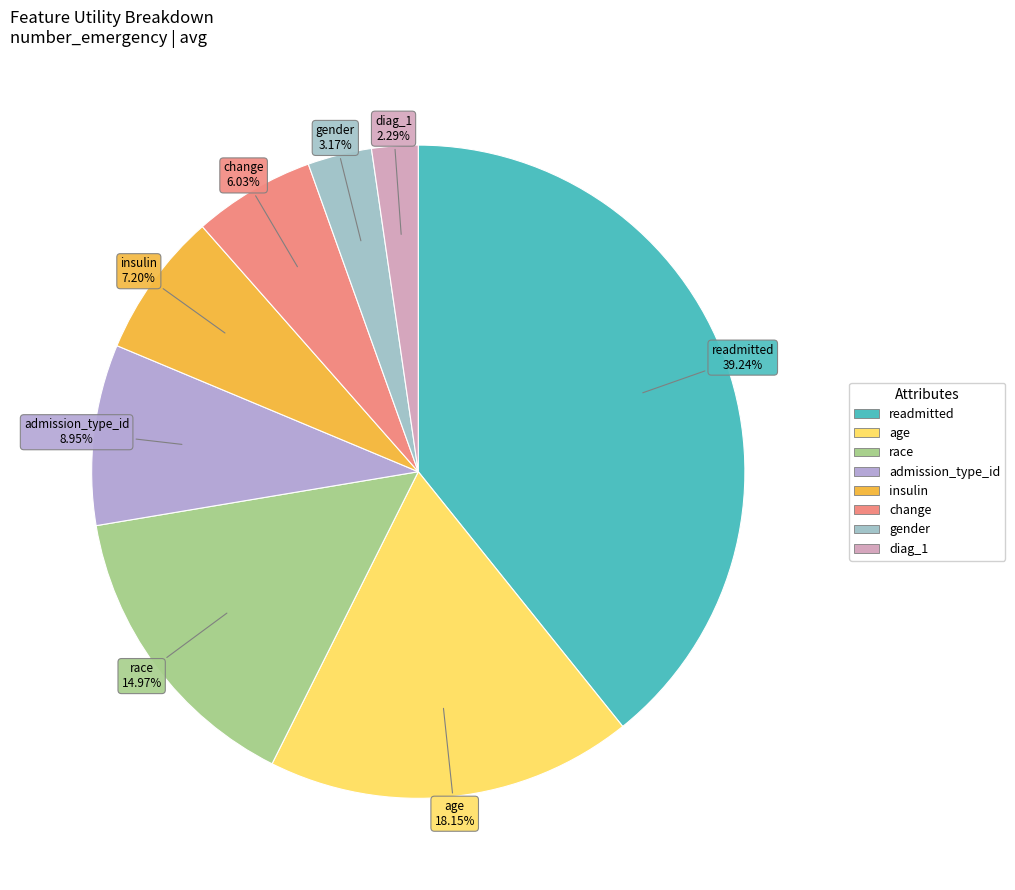

Between race and diag_1, which is larger?

race